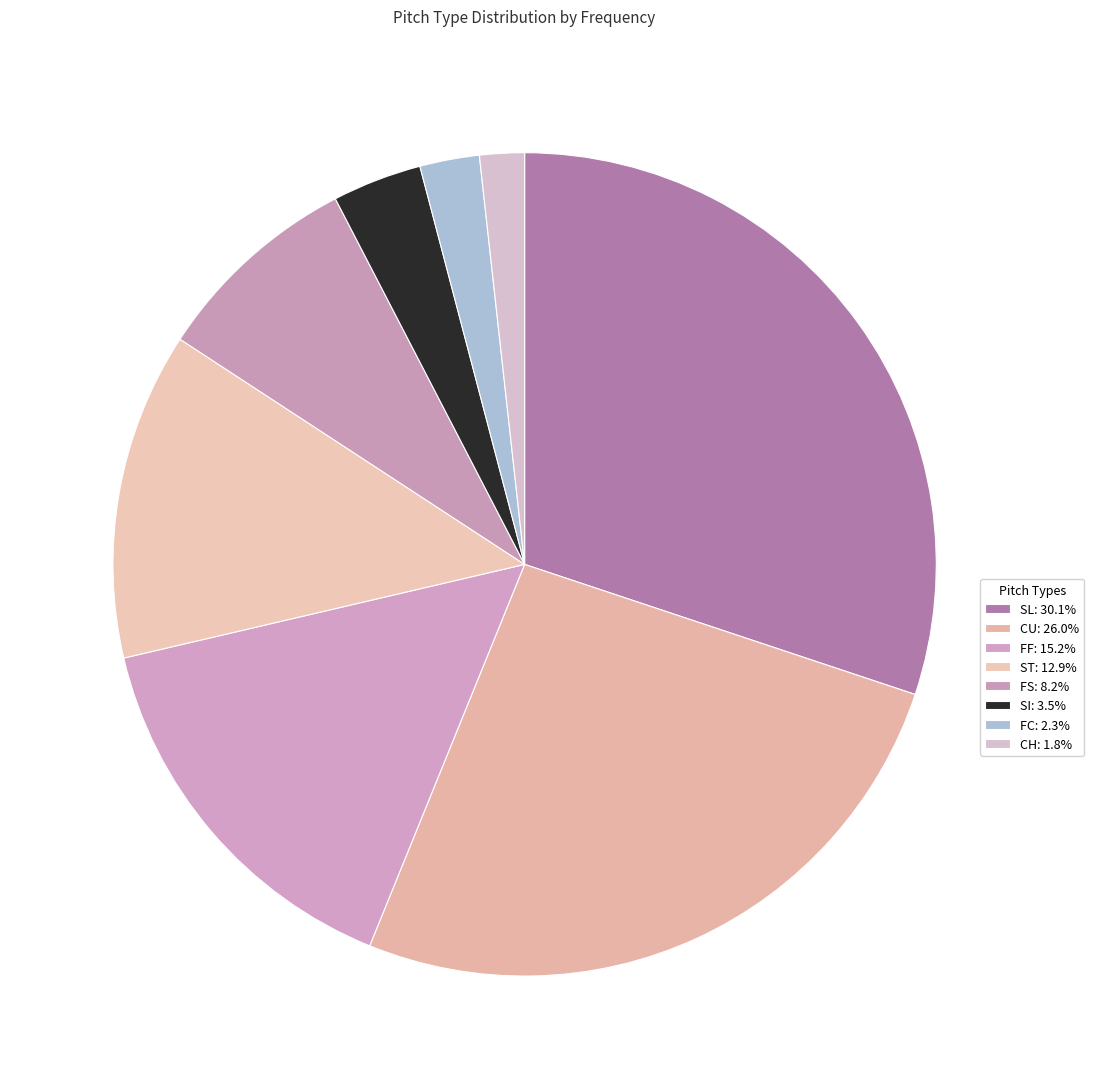

How many segments does this pie chart have?

8